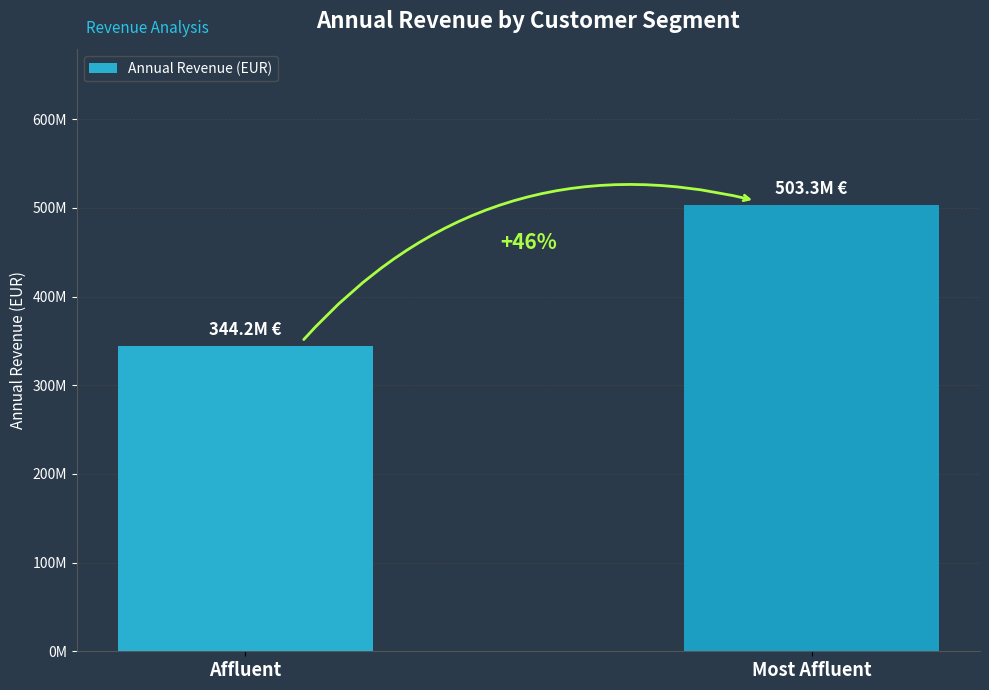

What is the sum of all values?

847504350